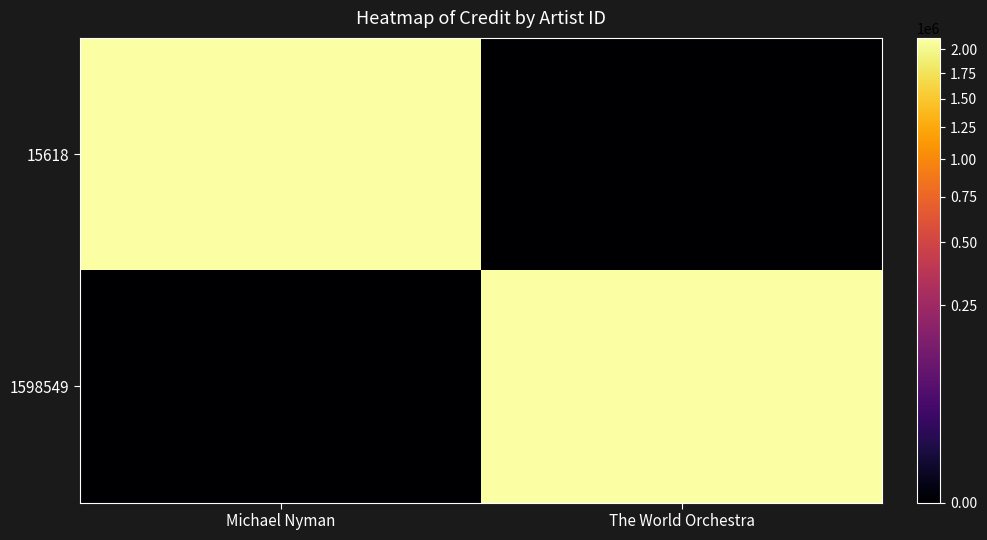

At which category is the sum across all series the highest?

Michael Nyman